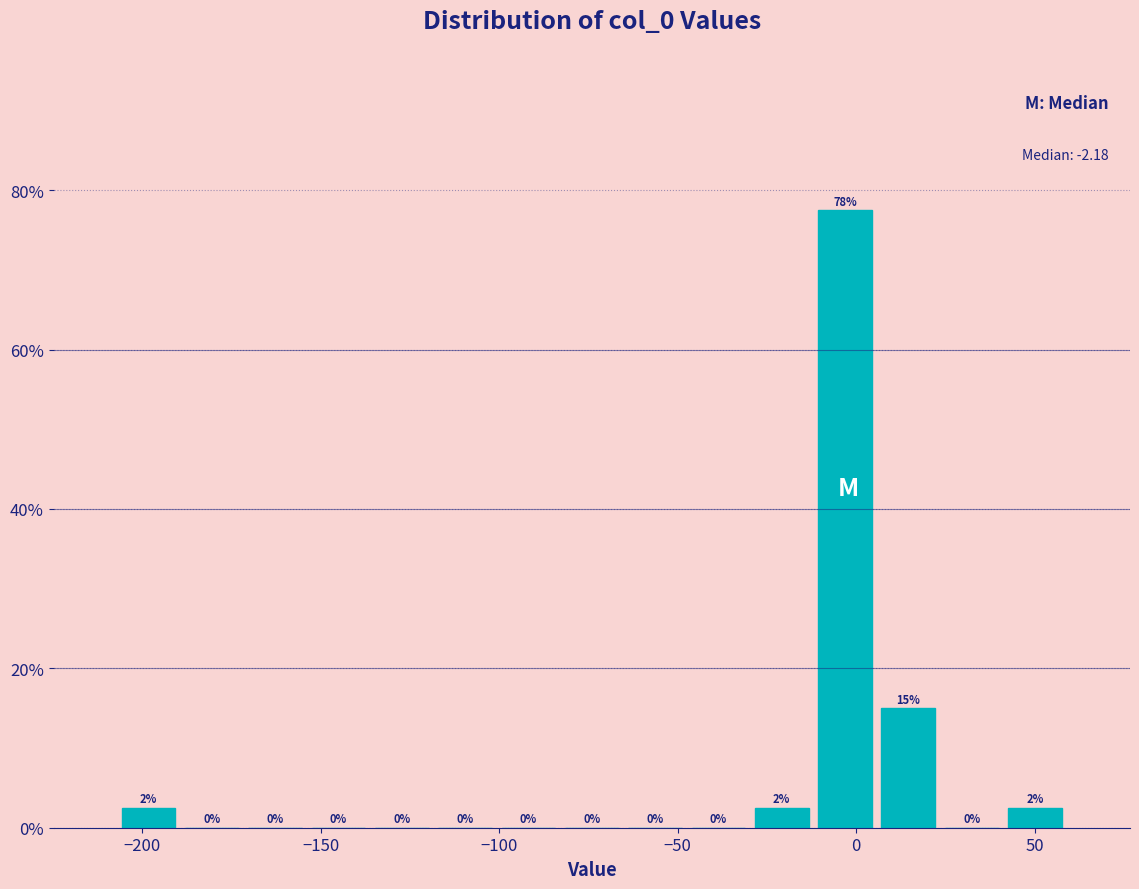

Read against the x-axis, roughly where is the centre of the tallest bar?

-5